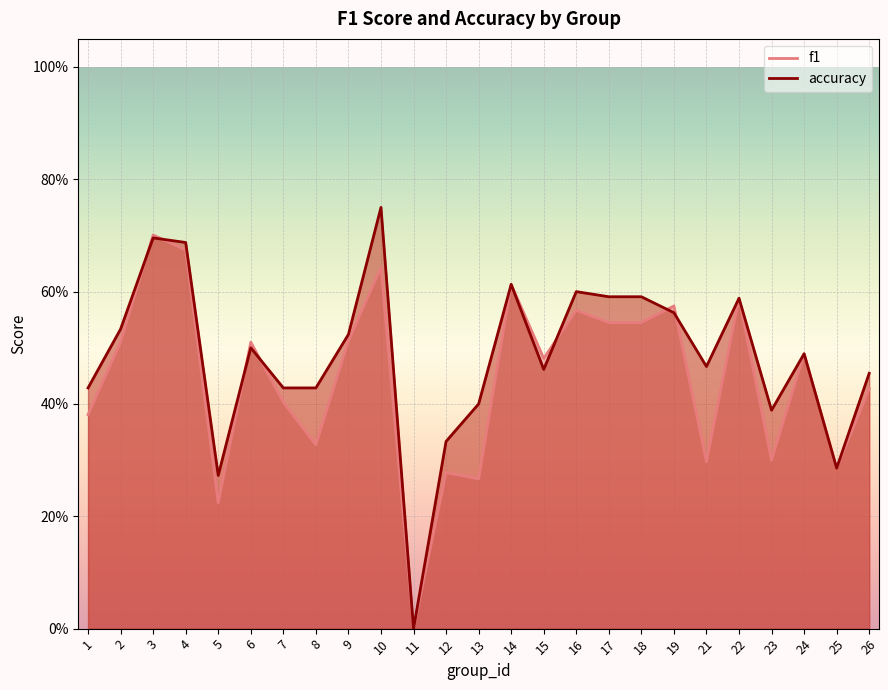

How many intersections are there between f1 and accuracy?

7